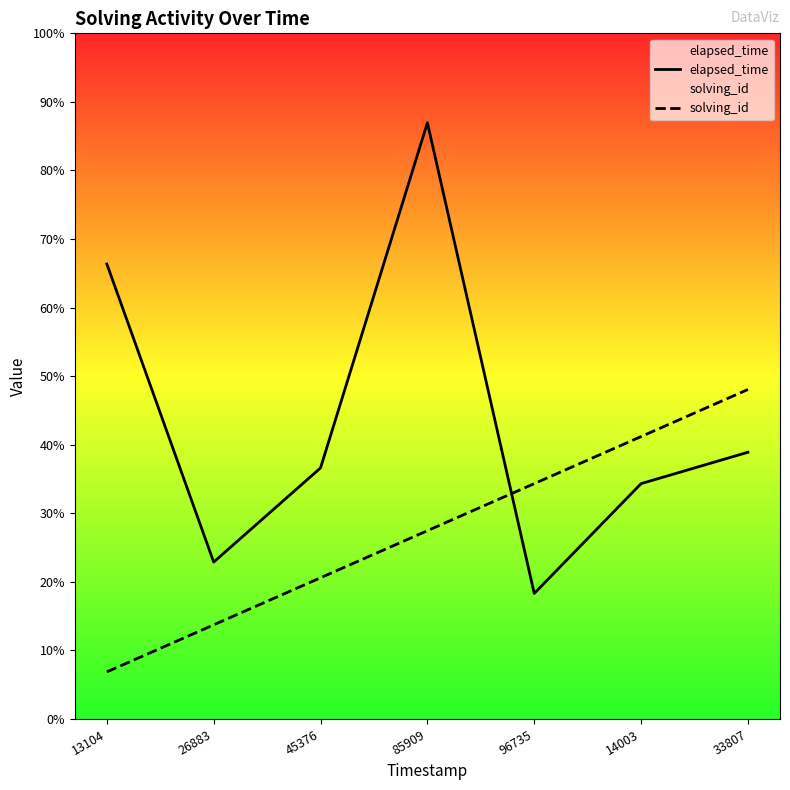

Rank the series by their average value, from highest to lowest.

elapsed_time, solving_id